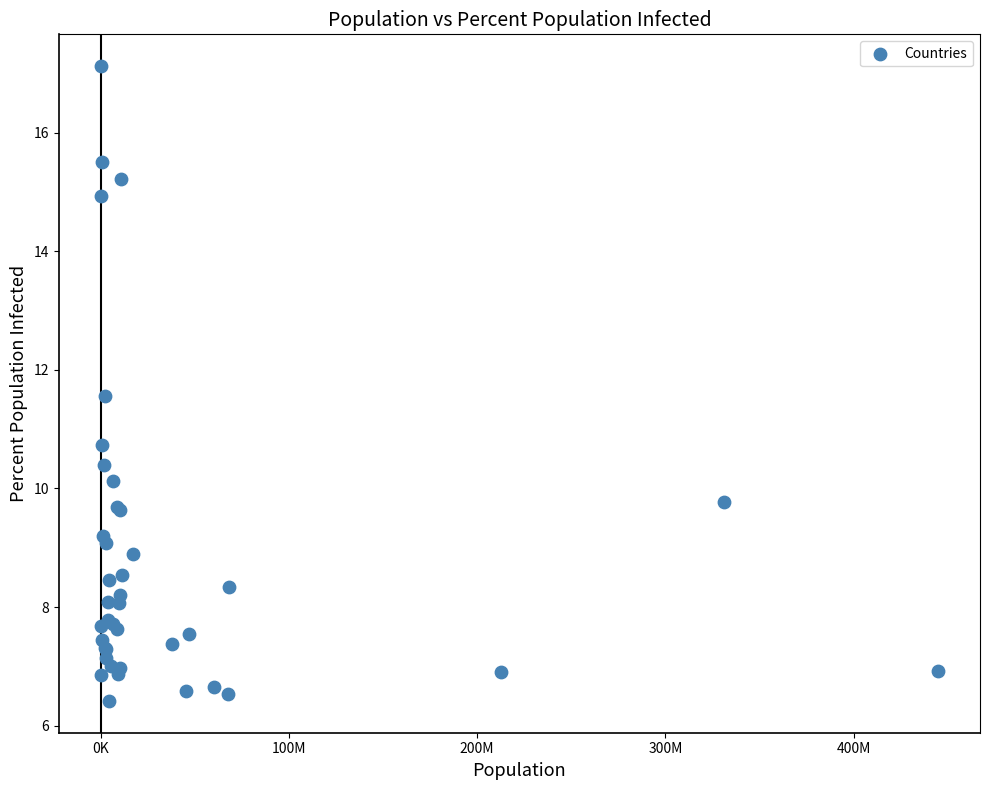

What Y value in the scatter plot is closest to 11?

10.7